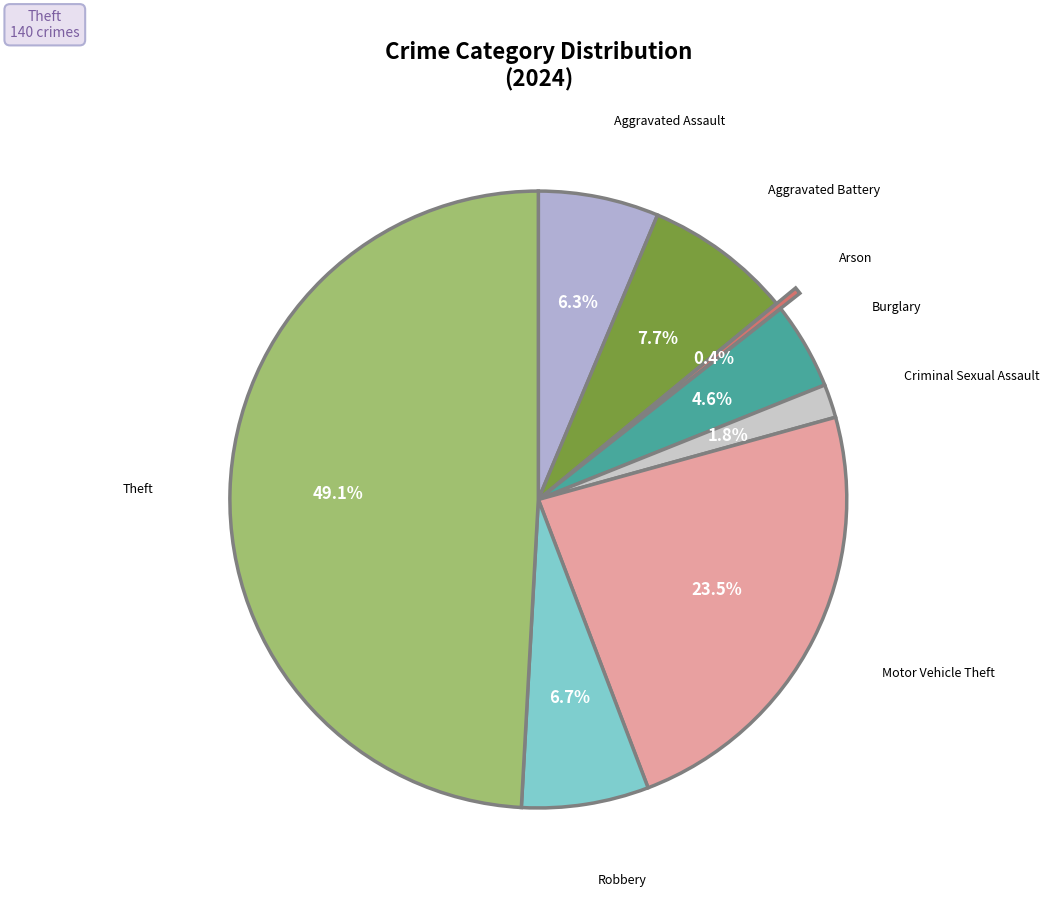

To the nearest percent, what is the average slice percentage?

12%